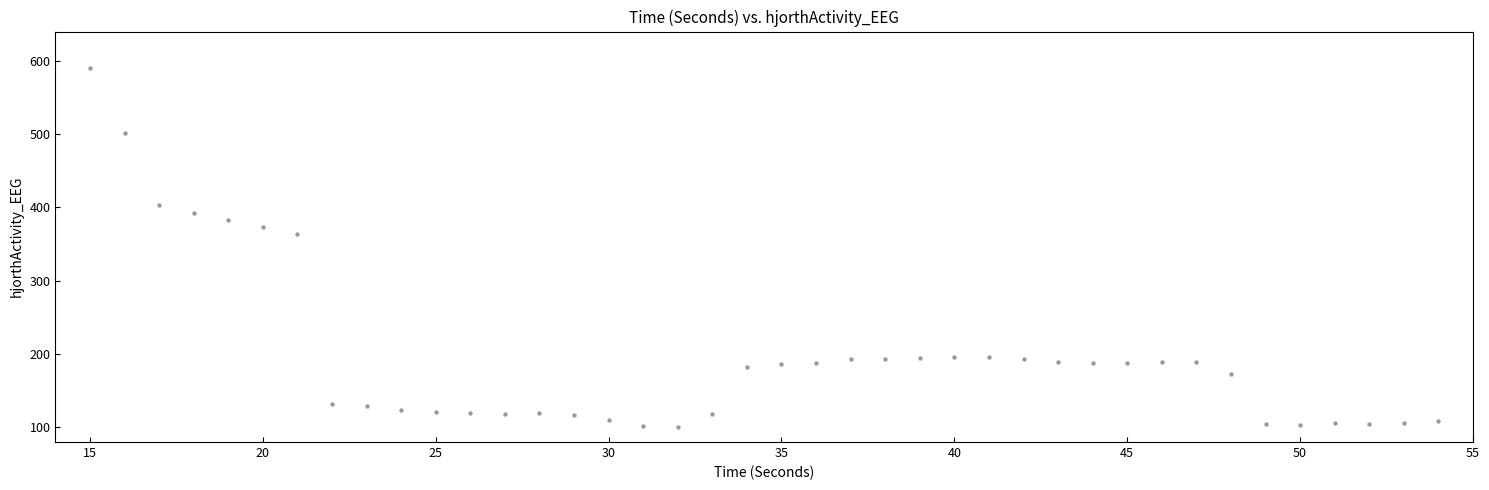

What is the range of X values (max minus min)?

39.0